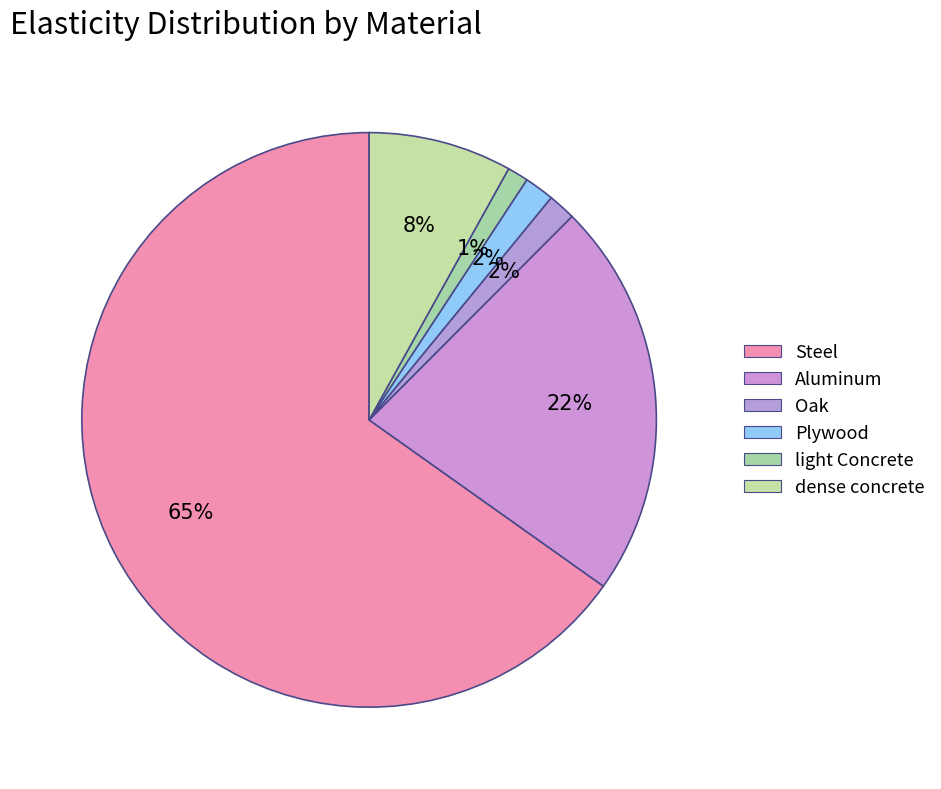

To the nearest percent, what is the combined percentage of Plywood and Steel?

67%